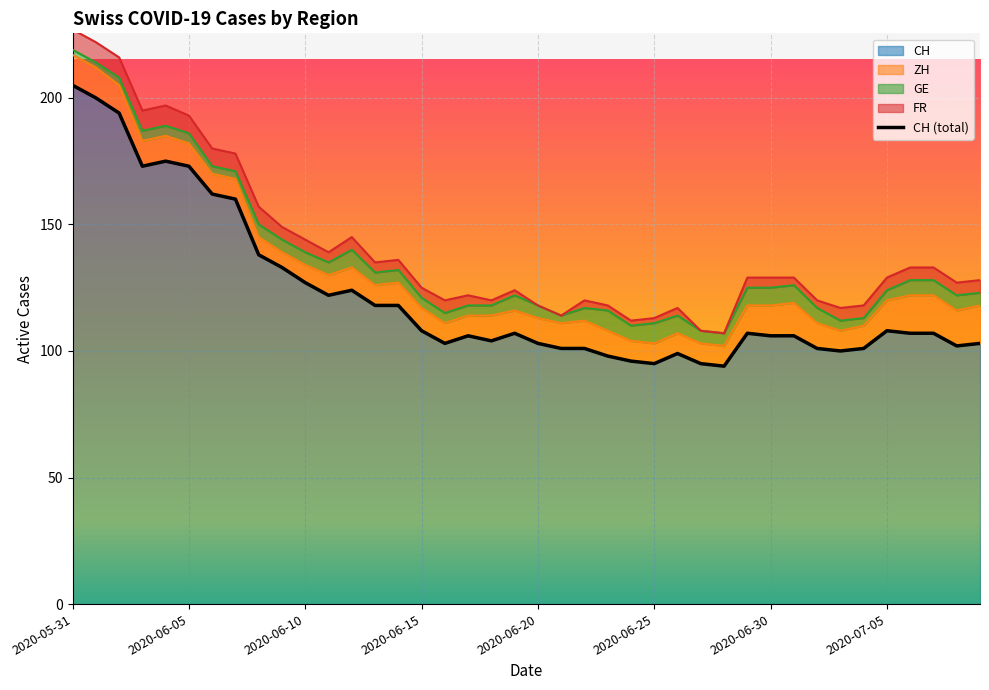

True or false: CH has a value of 124 at 2020-06-25.

False